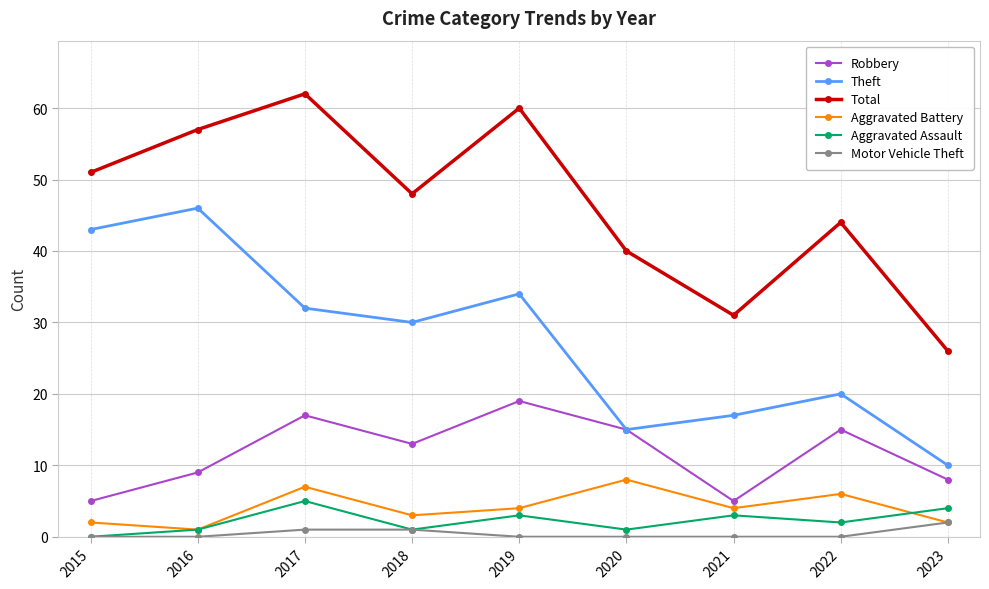

Reading left to right, extract all data points from this chart.

Robbery: 2015=5	2016=9	2017=17	2018=13	2019=19	2020=15	2021=5	2022=15	2023=8
Theft: 2015=43	2016=46	2017=32	2018=30	2019=34	2020=15	2021=17	2022=20	2023=10
Total: 2015=51	2016=57	2017=62	2018=48	2019=60	2020=40	2021=31	2022=44	2023=26
Aggravated Battery: 2015=2	2016=1	2017=7	2018=3	2019=4	2020=8	2021=4	2022=6	2023=2
Aggravated Assault: 2015=0	2016=1	2017=5	2018=1	2019=3	2020=1	2021=3	2022=2	2023=4
Motor Vehicle Theft: 2015=0	2016=0	2017=1	2018=1	2019=0	2020=0	2021=0	2022=0	2023=2